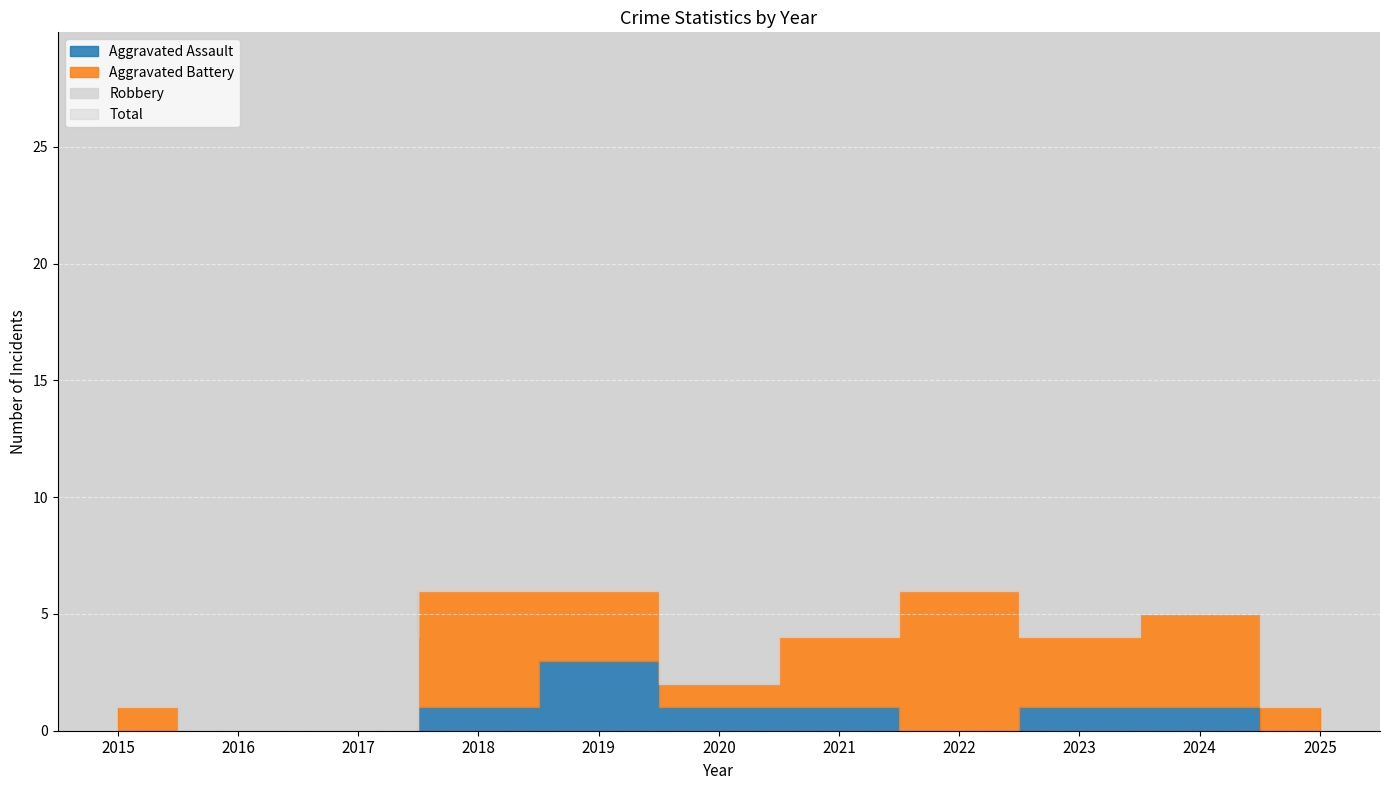

Rank the categories by Aggravated Assault value from lowest to highest.

2015, 2016, 2017, 2022, 2025, 2018, 2020, 2021, 2023, 2024, 2019